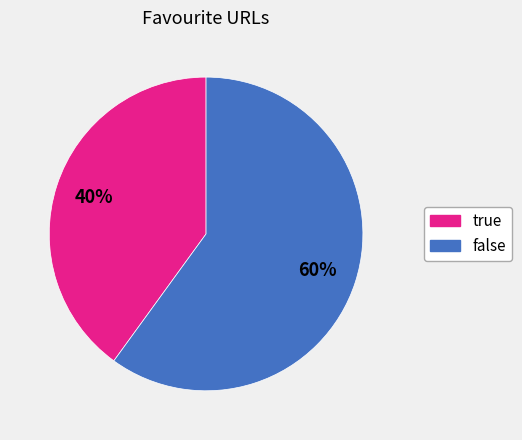

Does true represent more than half of the total?

No